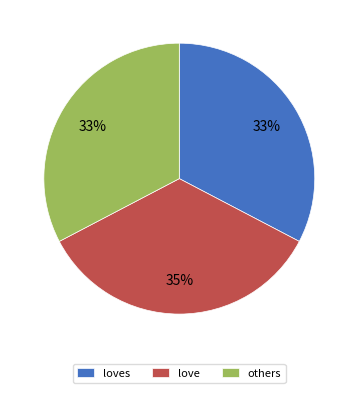

How many slices are in this pie chart?

3